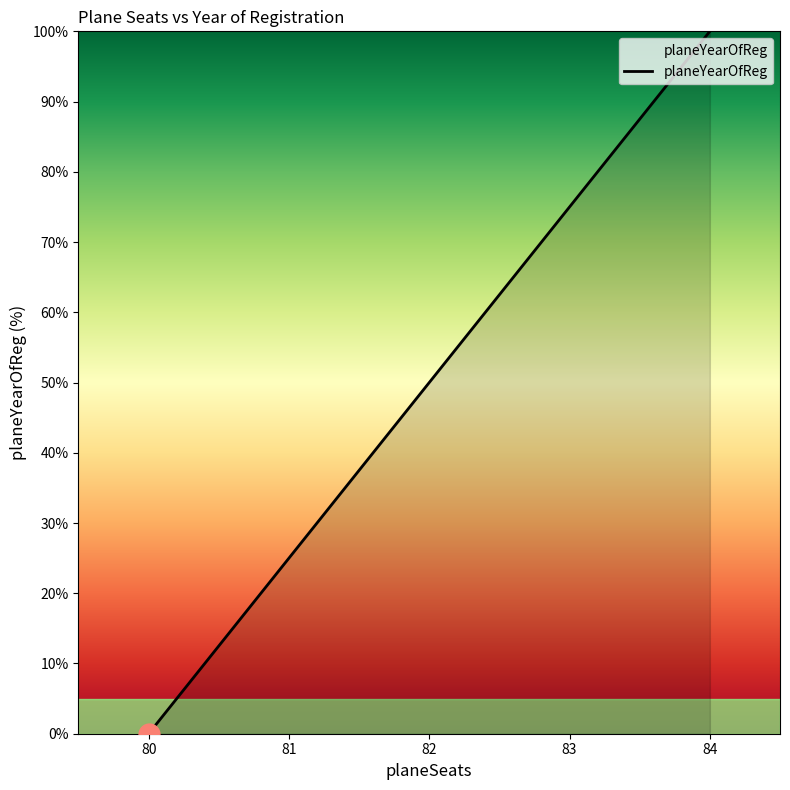

What is the greatest value displayed?

100